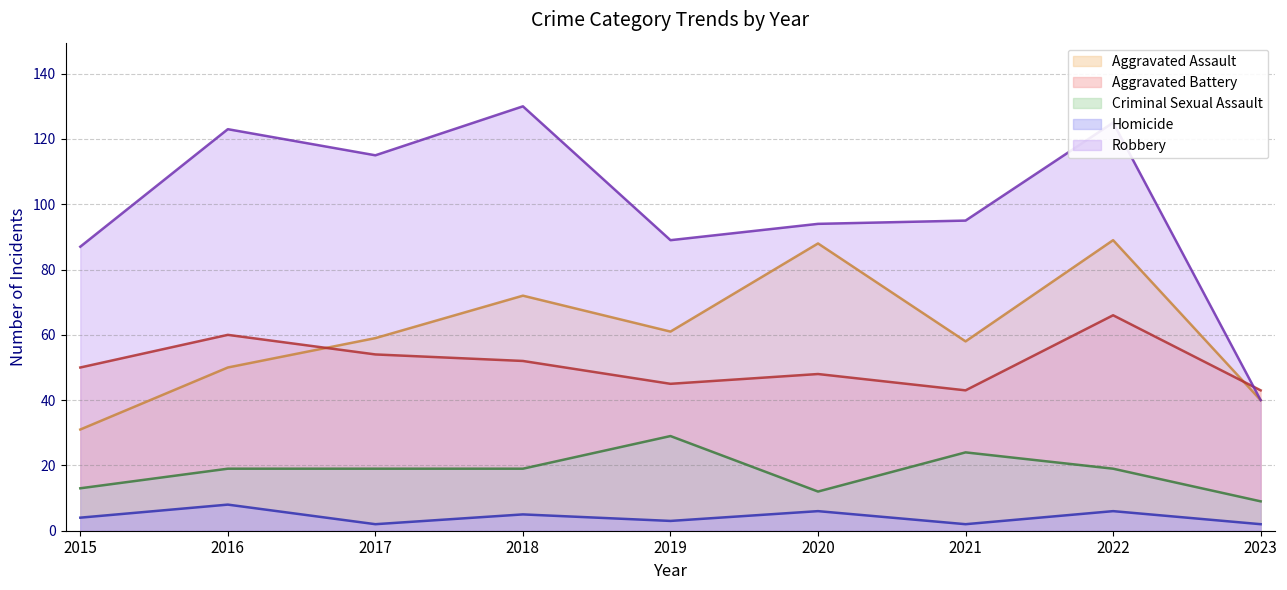

Read the Robbery value at 2020, to the nearest 10.

90